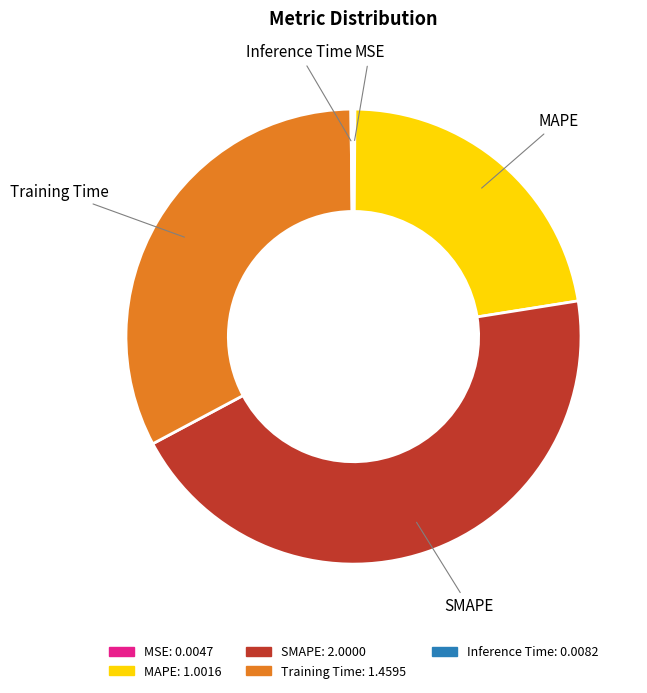

What is the largest slice in the pie chart?

SMAPE